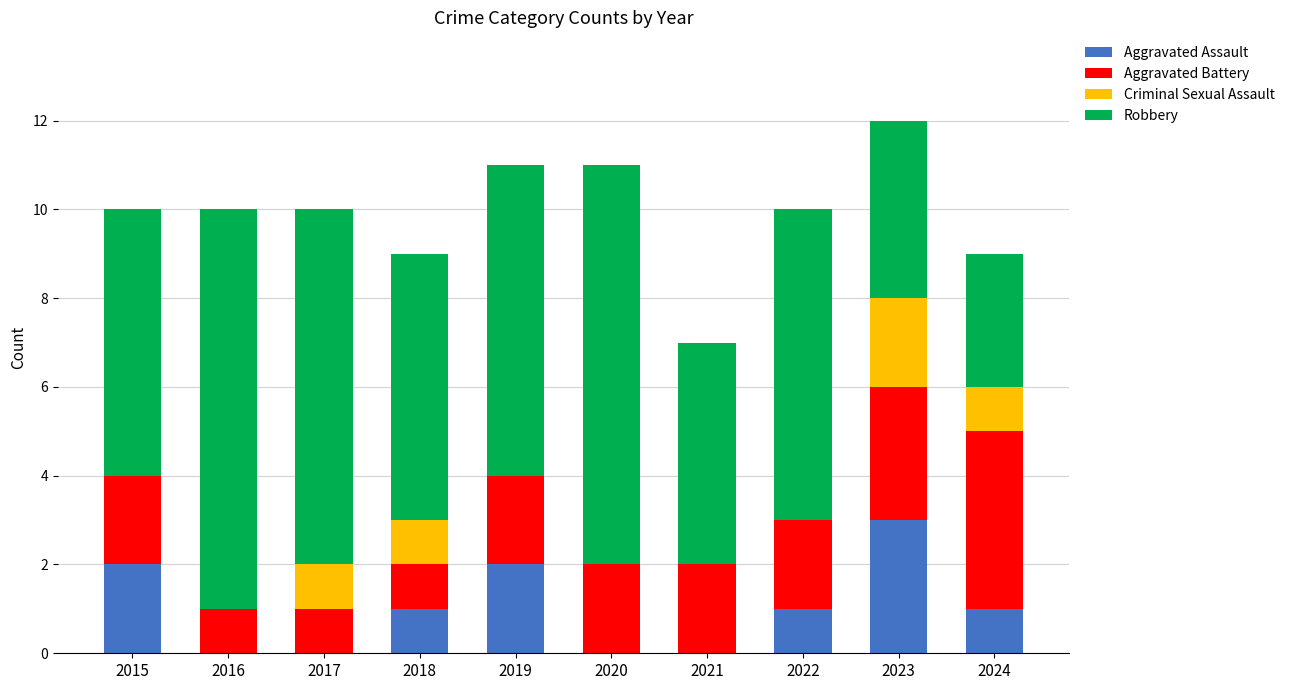

The value of Aggravated Assault at 2024 is 1. True or false?

True